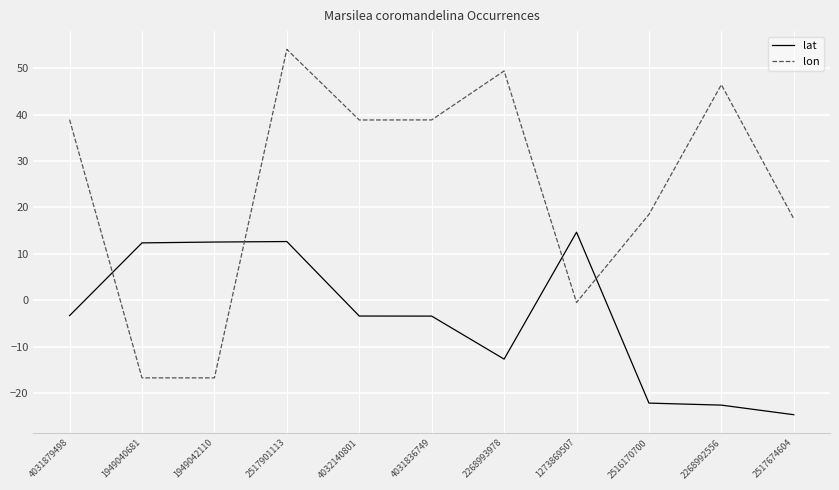

Which category has the highest value across all series?

2517901113